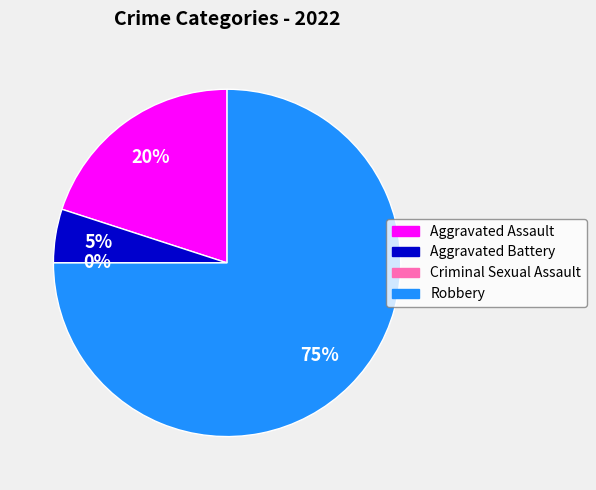

Which category has the biggest portion of the pie?

Robbery